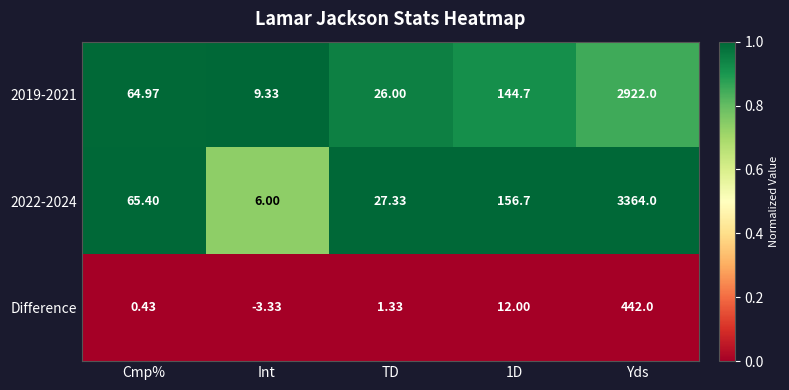

Which series has the largest total across all categories?

2022-2024